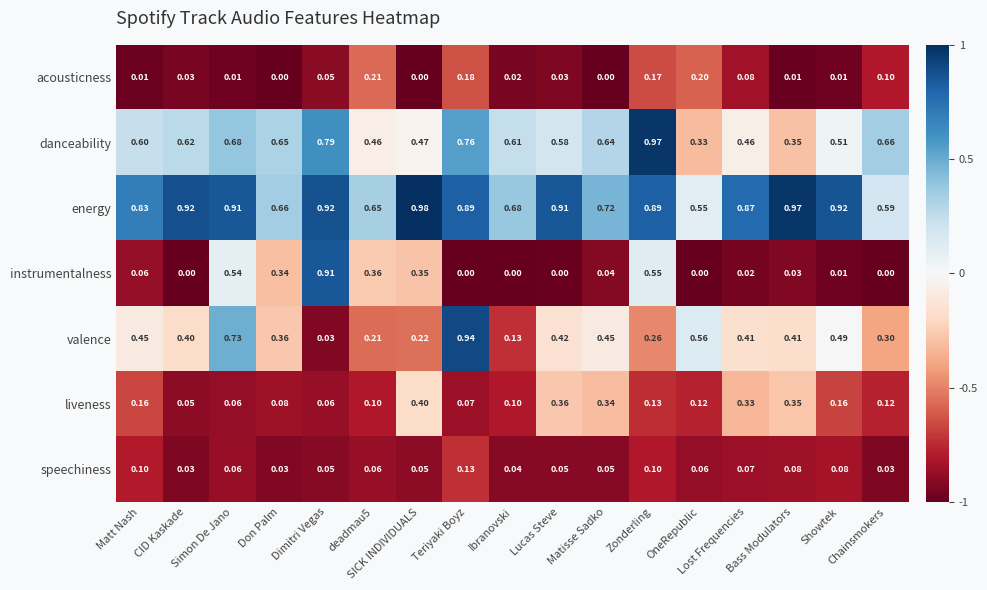

Which category has the highest value across all series?

SICK INDIVIDUALS